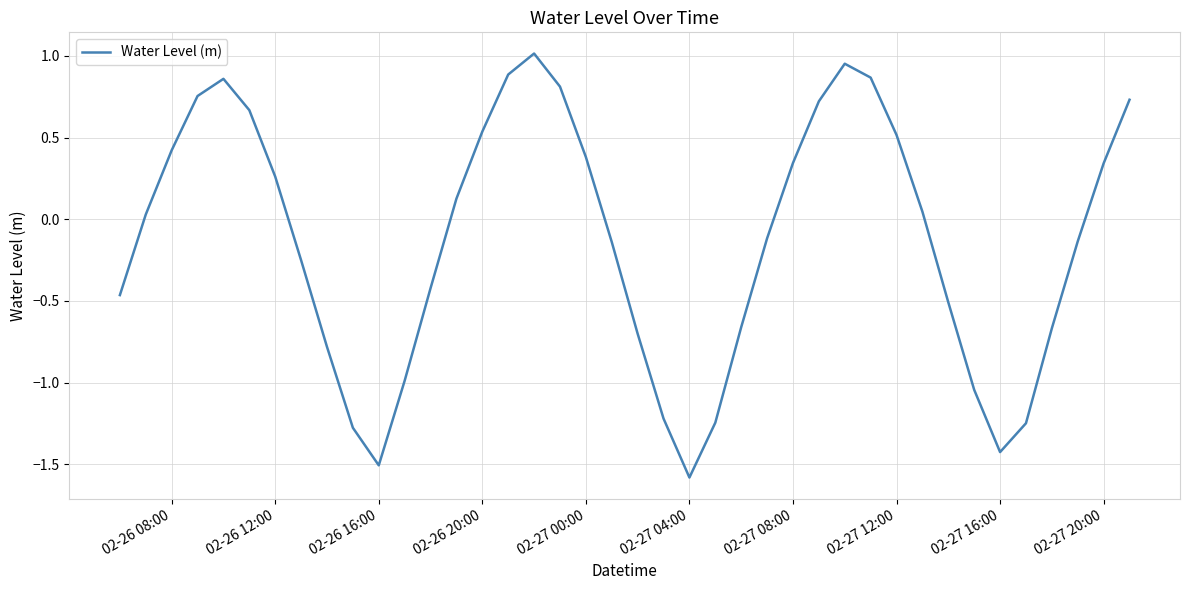

What is the minimum value shown in the chart?

-1.6